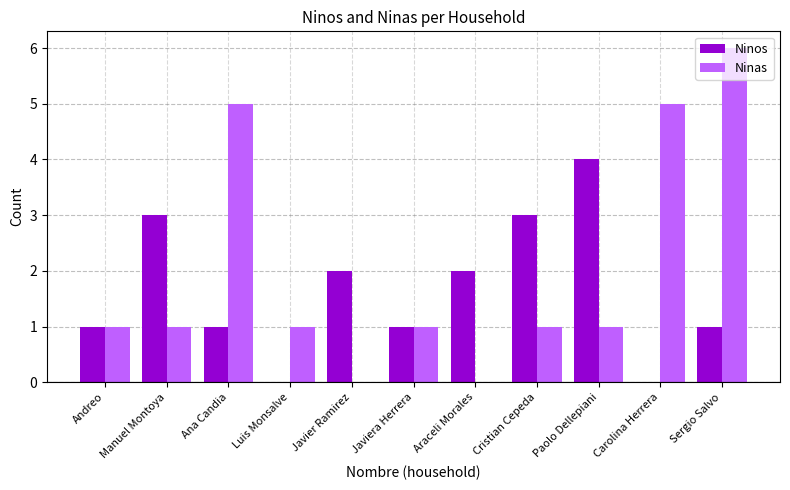

Reading left to right, list all the values displayed in this chart.

Ninos: 1	3	1	0	2	1	2	3	4	0	1
Ninas: 1	1	5	1	0	1	0	1	1	5	6